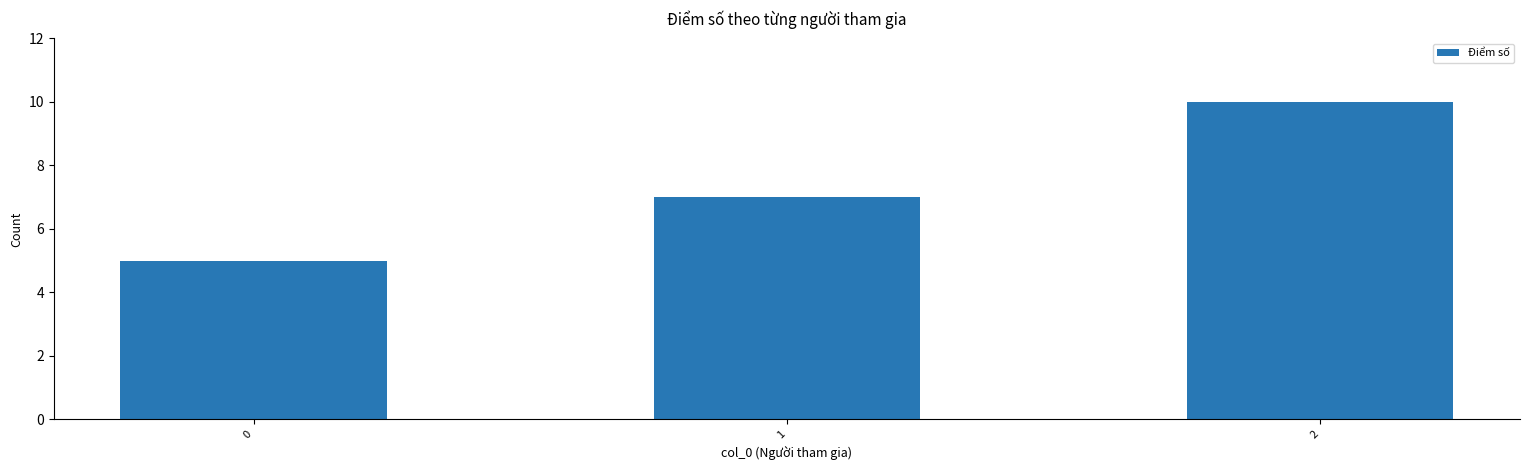

Rank the categories by value from highest to lowest.

2, 1, 0